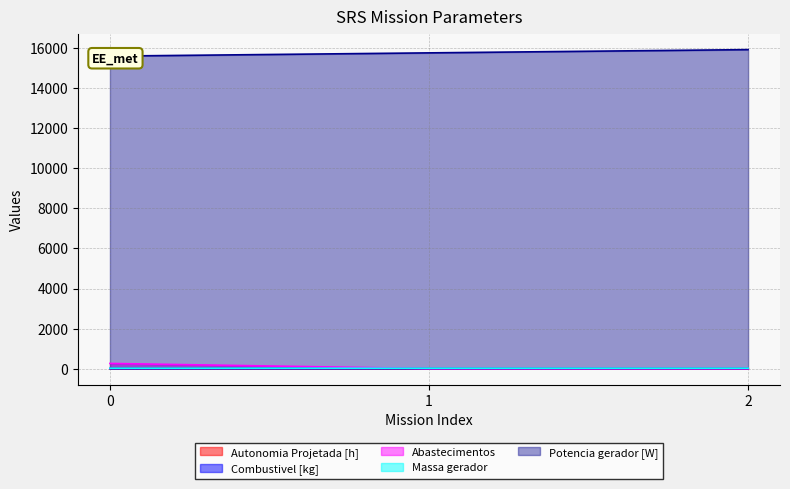

List the labels in order of Potencia gerador [W] value, largest first.

2, 1, 0